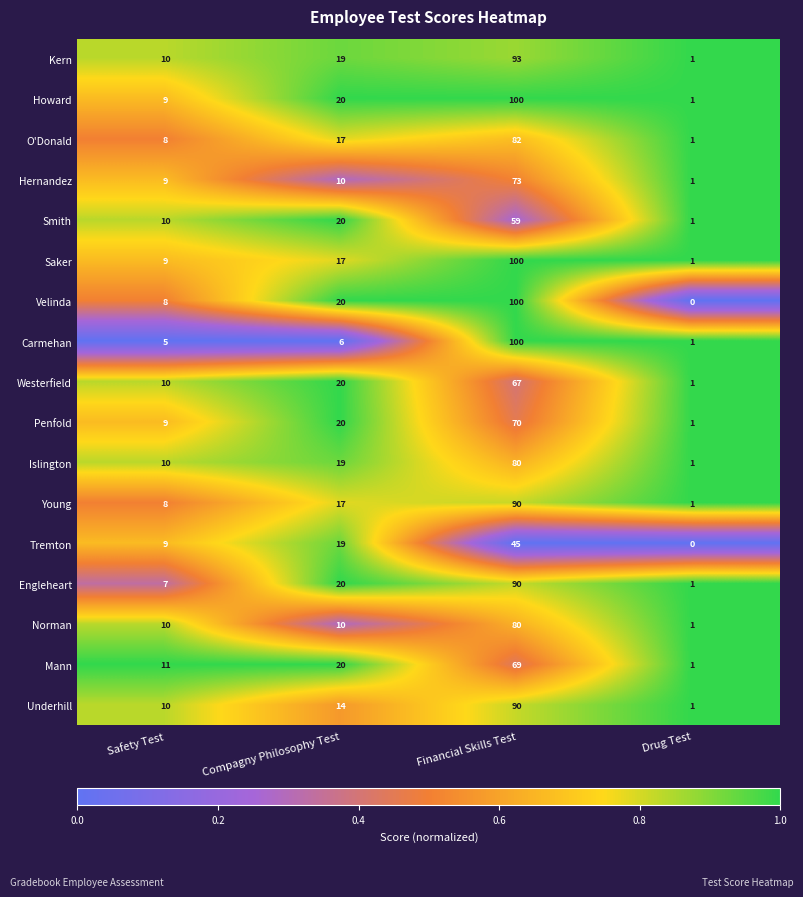

How many categories are shown in the chart?

4